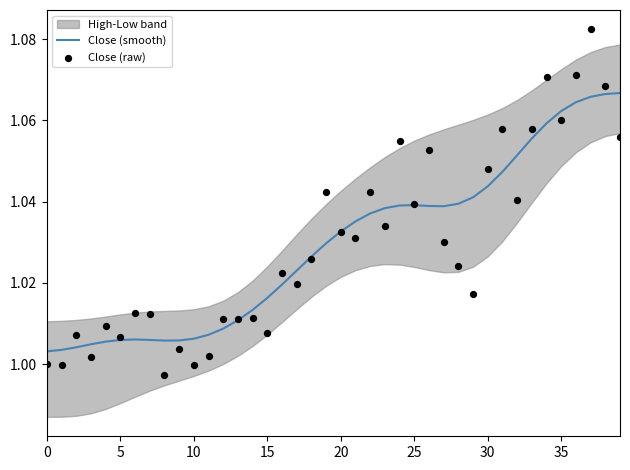

At how many categories does at least one series exceed 1?

40